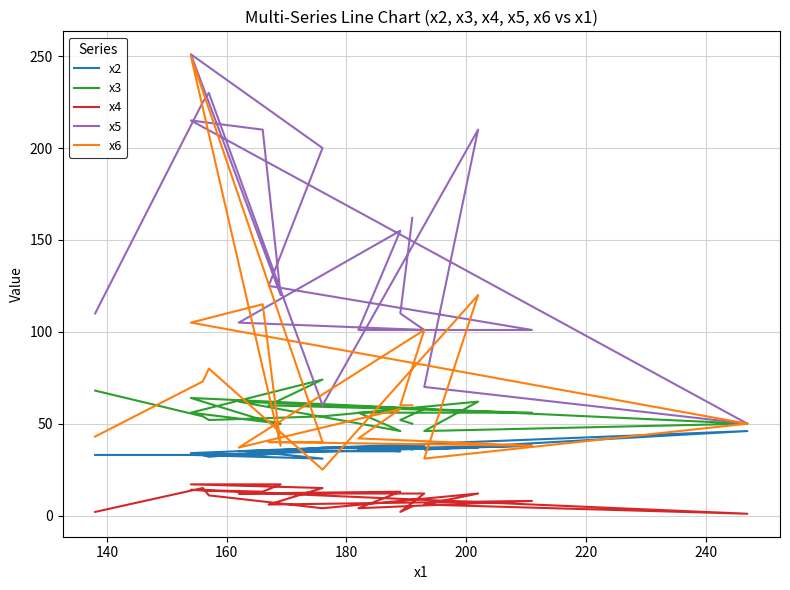

Reading left to right, extract all data points from this chart.

x2: 36	37	38	35	35	36	38	34	31	33	34	33	34	46	36	37	37	32	33	33
x3: 50	52	58	62	46	56	56	60	74	56	50	52	64	50	46	62	54	52	54	68
x4: 5	2	12	12	13	4	8	6	15	17	17	13	14	1	6	12	4	11	15	2
x5: 162	110	101	105	155	101	101	125	200	251	120	210	215	50	70	210	60	230	225	110
x6: 60	60	101	37	58	42	38	40	40	250	38	115	105	50	31	120	25	80	73	43